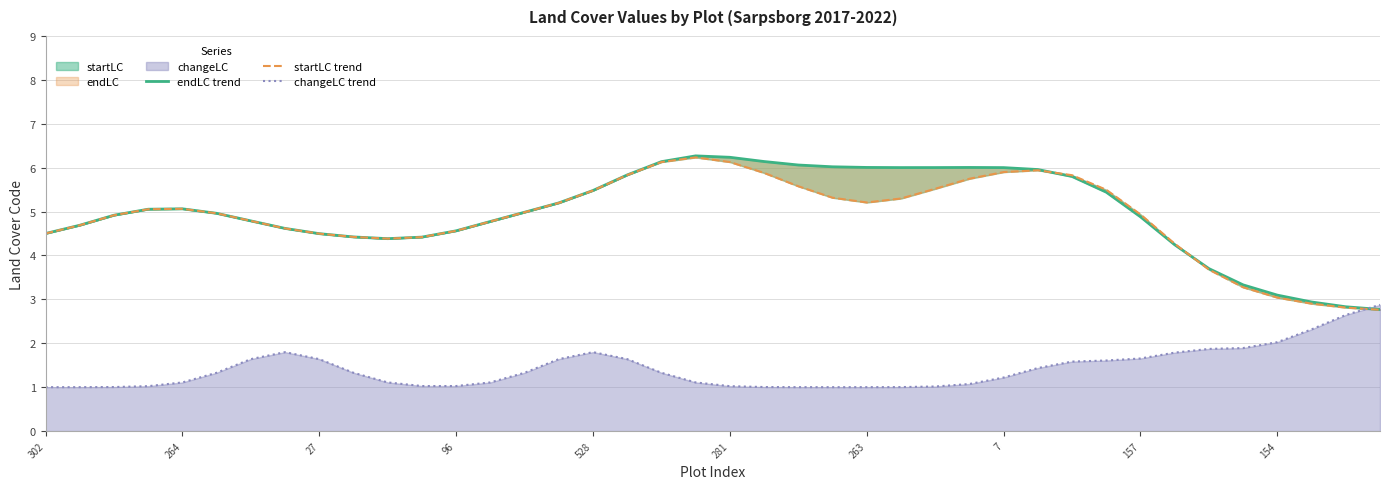

True or false: changeLC trend has a value of 0.3 at 302.

False